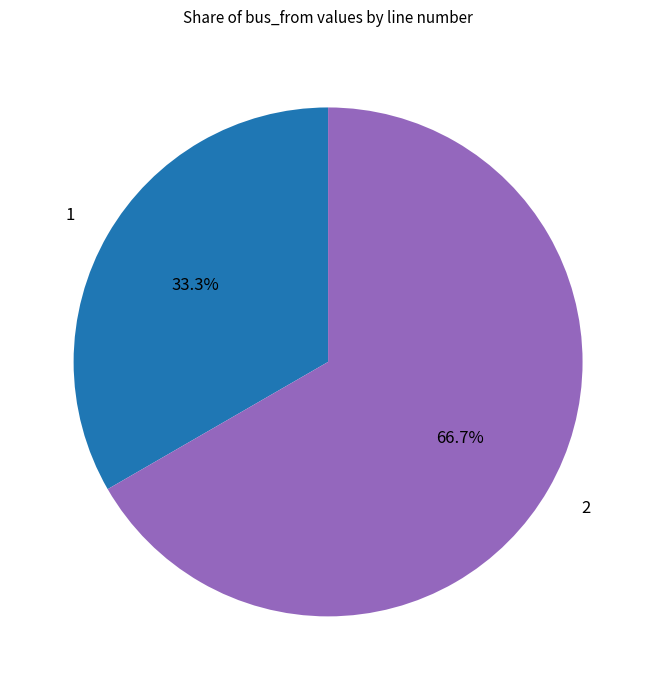

Between 1 and 2, which is larger?

2